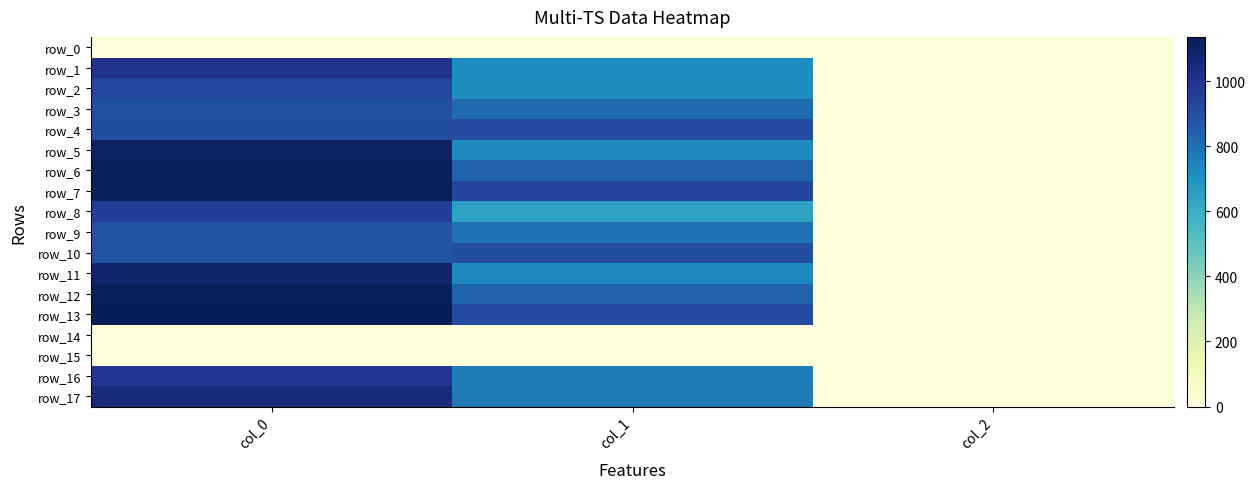

Reading left to right, list all the values displayed in this chart.

row_0: 0.0	0.0	0.0
row_1: 1010.0	722.2	2.0
row_2: 926.7	718.9	2.0
row_3: 900.0	813.4	2.0
row_4: 903.3	914.6	2.0
row_5: 1110.0	732.4	2.0
row_6: 1120.0	837.0	2.0
row_7: 1120.0	928.1	2.0
row_8: 963.3	648.0	2.0
row_9: 886.7	796.5	2.0
row_10: 886.7	904.5	2.0
row_11: 1086.7	735.8	2.0
row_12: 1123.3	833.6	2.0
row_13: 1136.7	911.2	2.0
row_14: 0.0	0.0	0.0
row_15: 0.0	0.0	0.0
row_16: 986.7	759.4	2.0
row_17: 1050.0	769.5	2.0